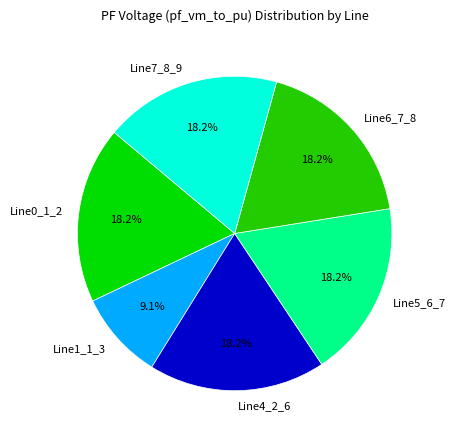

How many slices are in this pie chart?

6